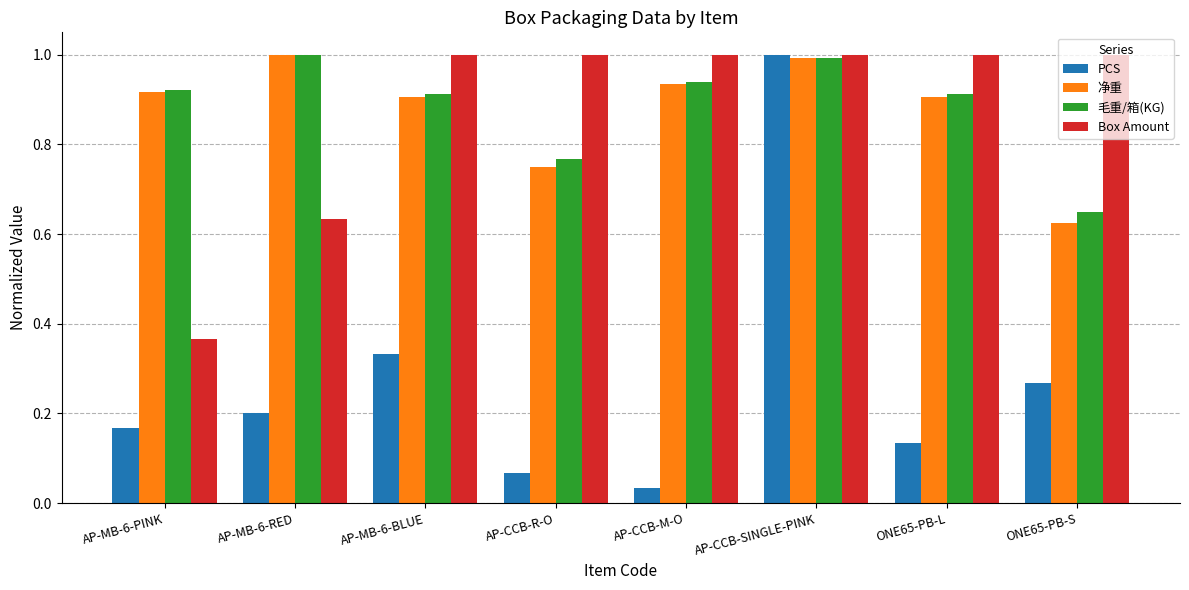

What is the sum of the 毛重/箱(KG) values at ONE65-PB-S and ONE65-PB-L?

1.6